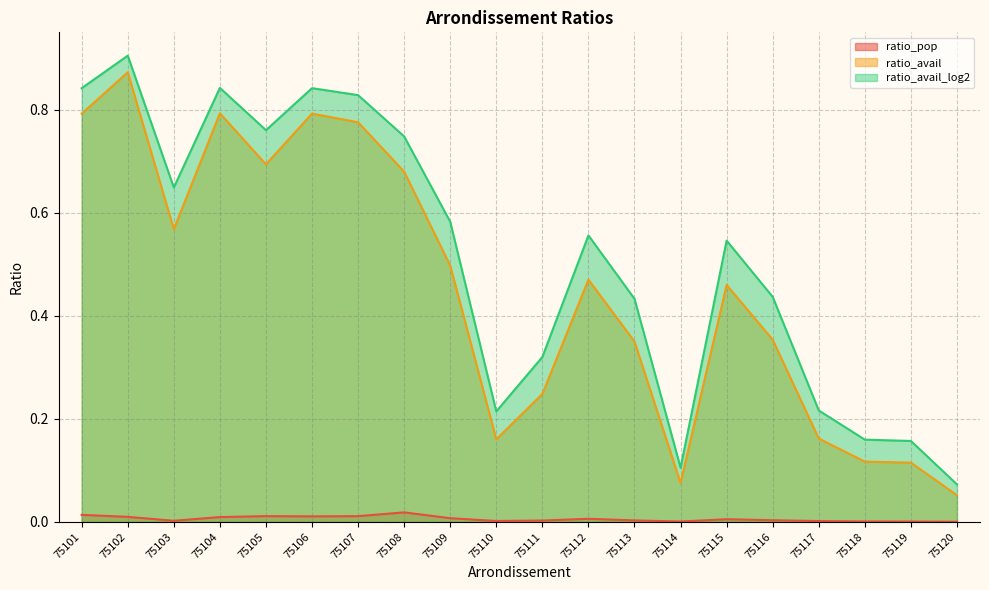

Reading left to right, what are all the values shown in this chart?

ratio_pop: 75101=0.0	75102=0.0	75103=0.0	75104=0.0	75105=0.0	75106=0.0	75107=0.0	75108=0.0	75109=0.0	75110=0.0	75111=0.0	75112=0.0	75113=0.0	75114=0.0	75115=0.0	75116=0.0	75117=0.0	75118=0.0	75119=0.0	75120=0.0
ratio_avail: 75101=0.8	75102=0.9	75103=0.6	75104=0.8	75105=0.7	75106=0.8	75107=0.8	75108=0.7	75109=0.5	75110=0.2	75111=0.2	75112=0.5	75113=0.4	75114=0.1	75115=0.5	75116=0.4	75117=0.2	75118=0.1	75119=0.1	75120=0.1
ratio_avail_log2: 75101=0.8	75102=0.9	75103=0.6	75104=0.8	75105=0.8	75106=0.8	75107=0.8	75108=0.7	75109=0.6	75110=0.2	75111=0.3	75112=0.6	75113=0.4	75114=0.1	75115=0.5	75116=0.4	75117=0.2	75118=0.2	75119=0.2	75120=0.1